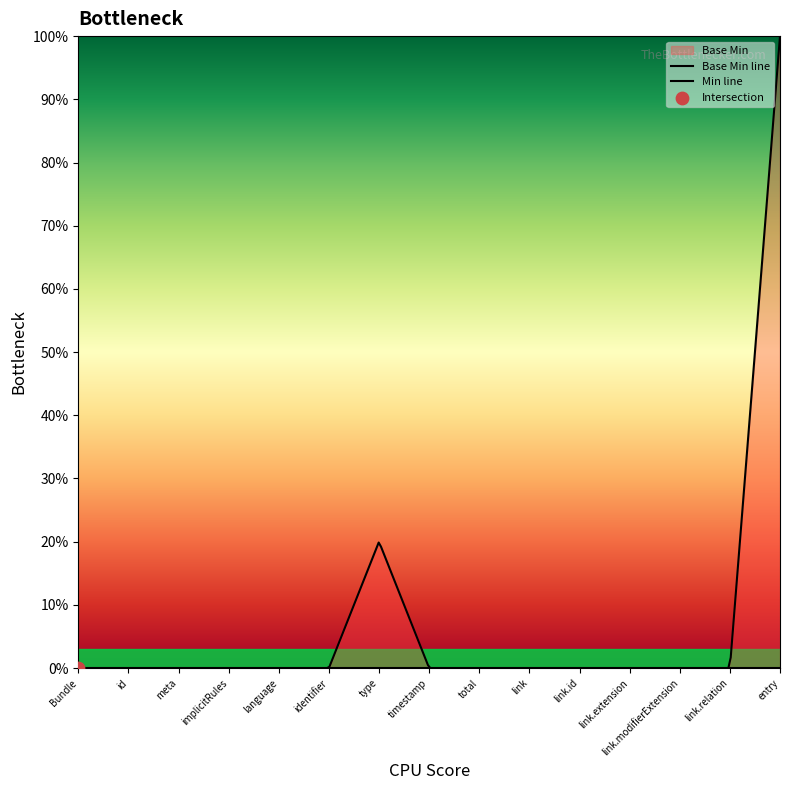

Which series contains the lowest Y value?

Base Min